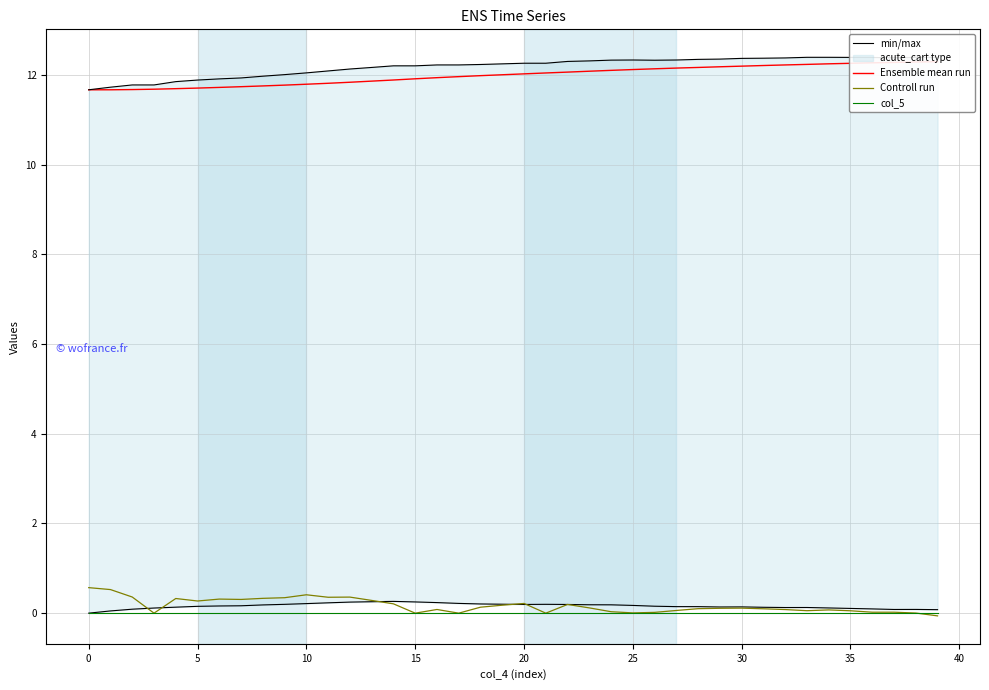

At how many categories does at least one series exceed 4?

40